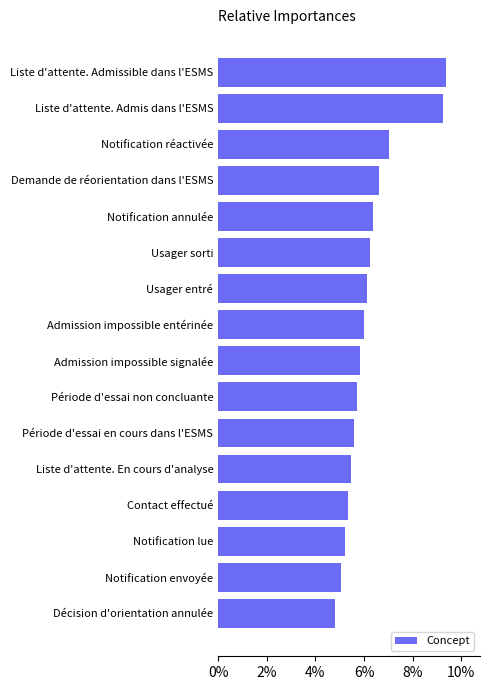

What is the sum of all values?

1.0